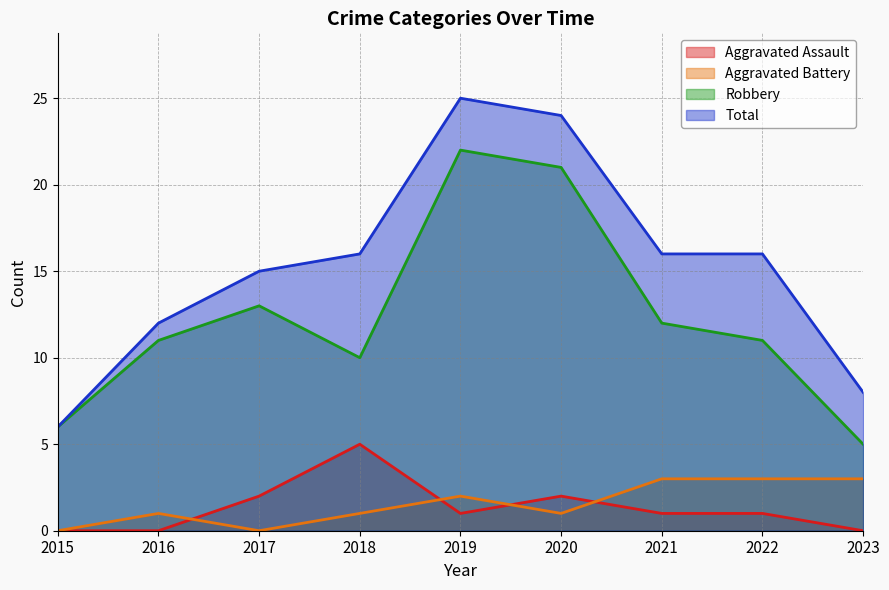

Rank the categories by Robbery value from lowest to highest.

2023, 2015, 2018, 2016, 2022, 2021, 2017, 2020, 2019